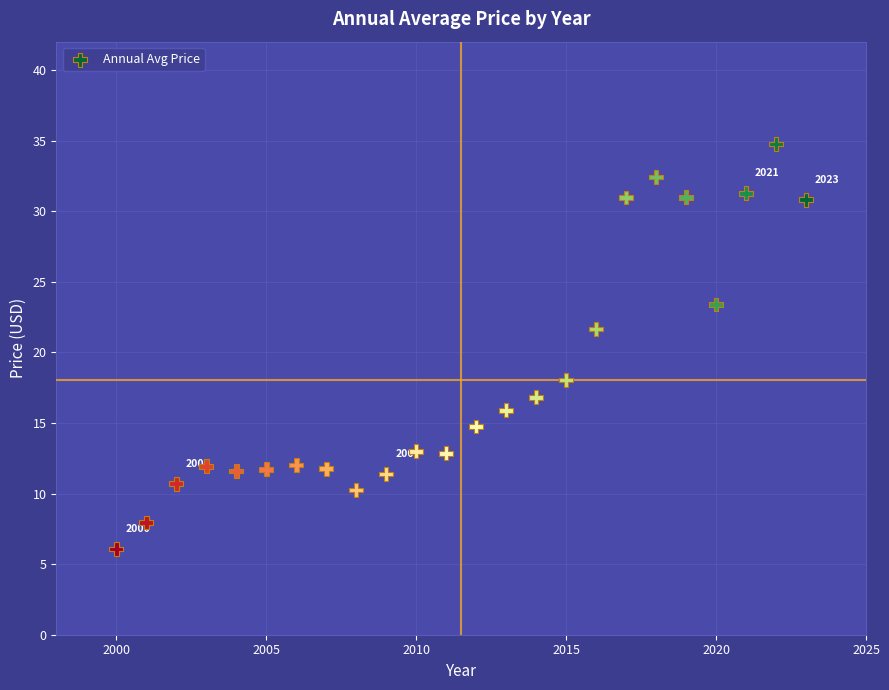

What is the range of X values (max minus min)?

23.0